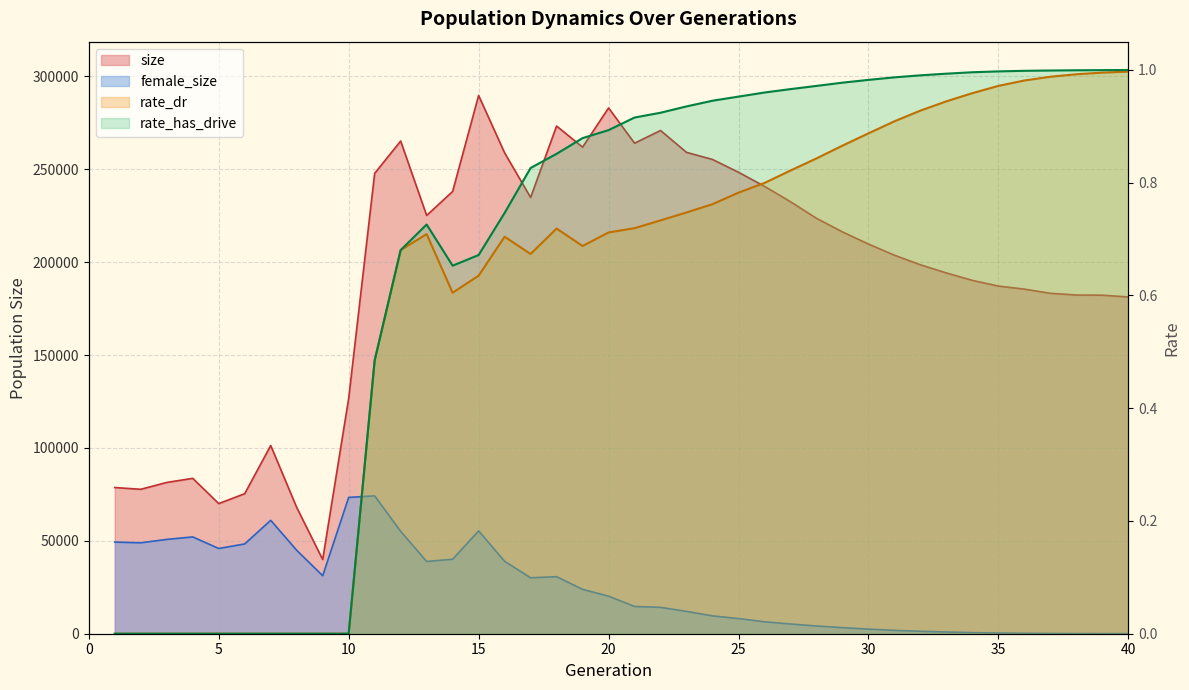

What is the sum of all size values?

7688216.0